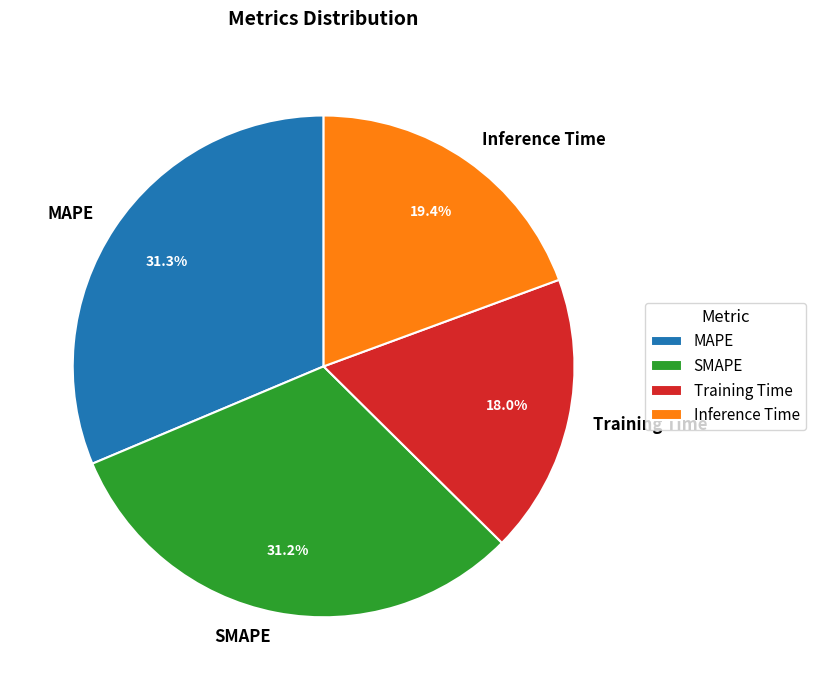

True or false: SMAPE accounts for 17% of the total.

False